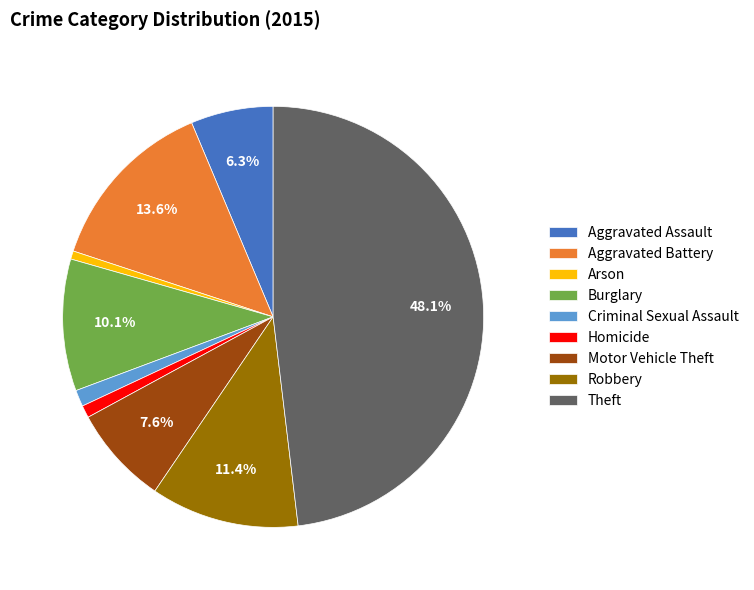

Is Aggravated Assault the majority of the pie?

No